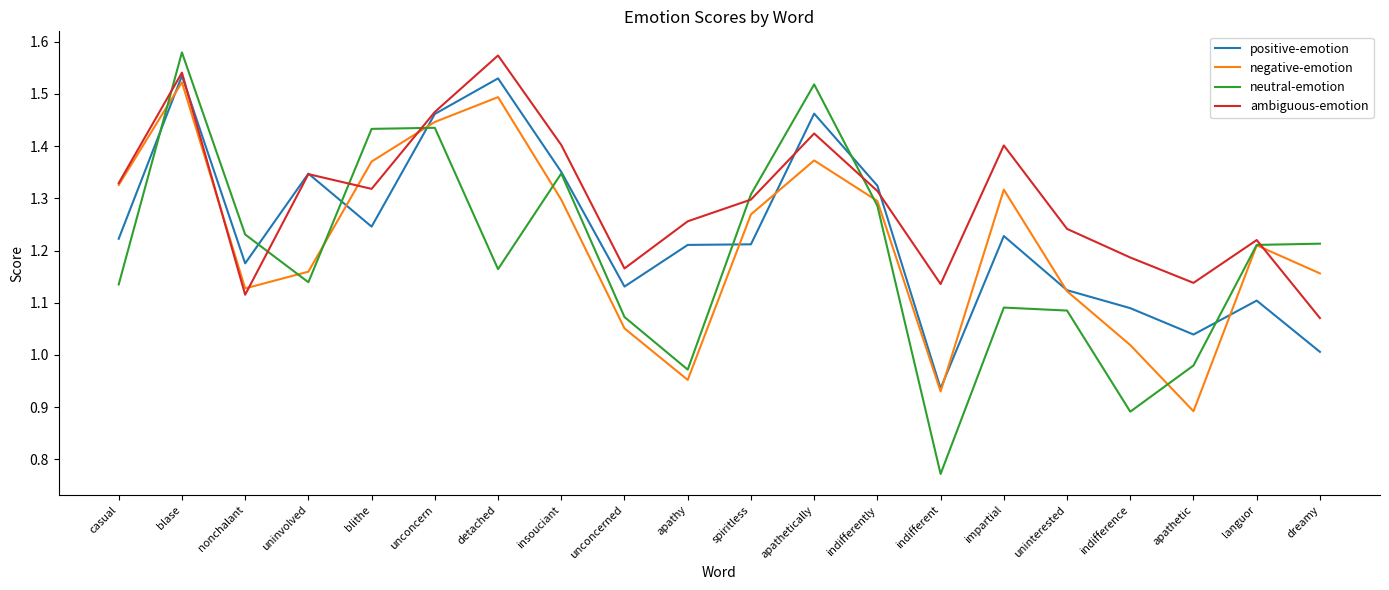

What position from the right is apathetically?

9